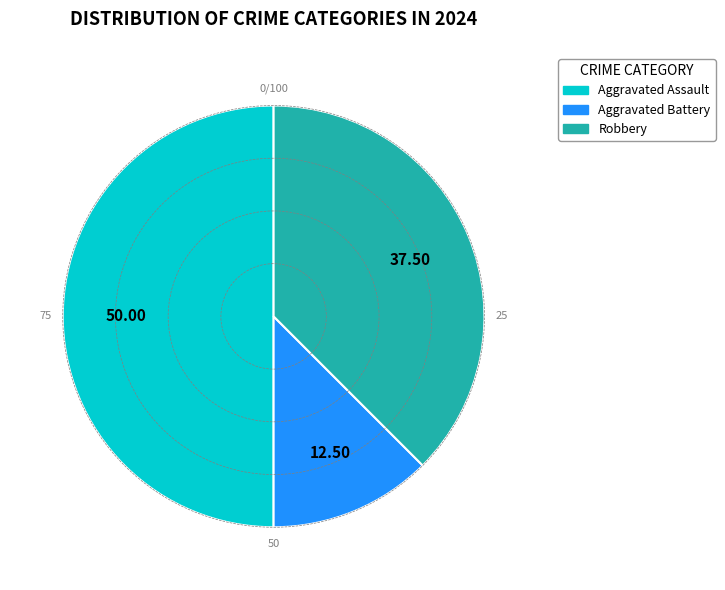

Which slice is the largest?

Aggravated Assault